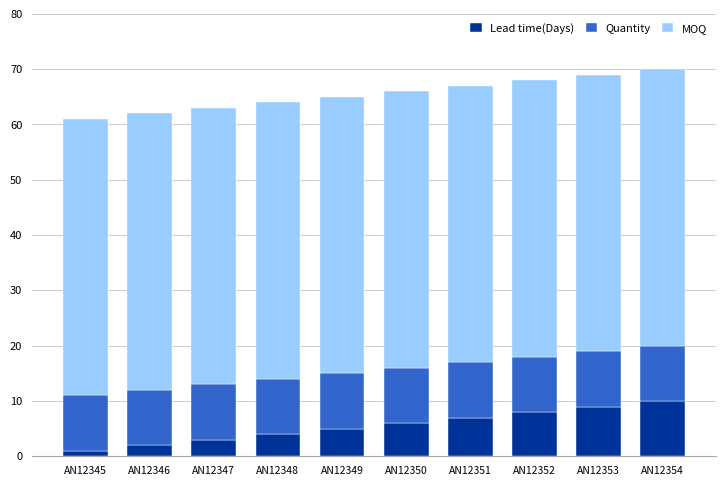

Which category has the highest value in the Lead time(Days) series?

AN12354